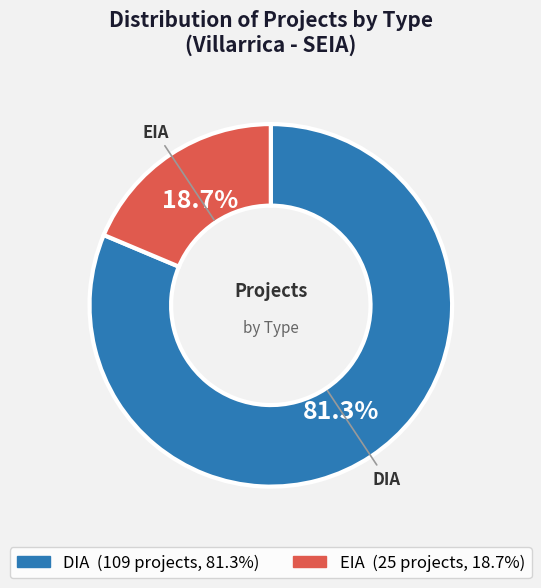

To the nearest percent, what portion does EIA represent?

19%